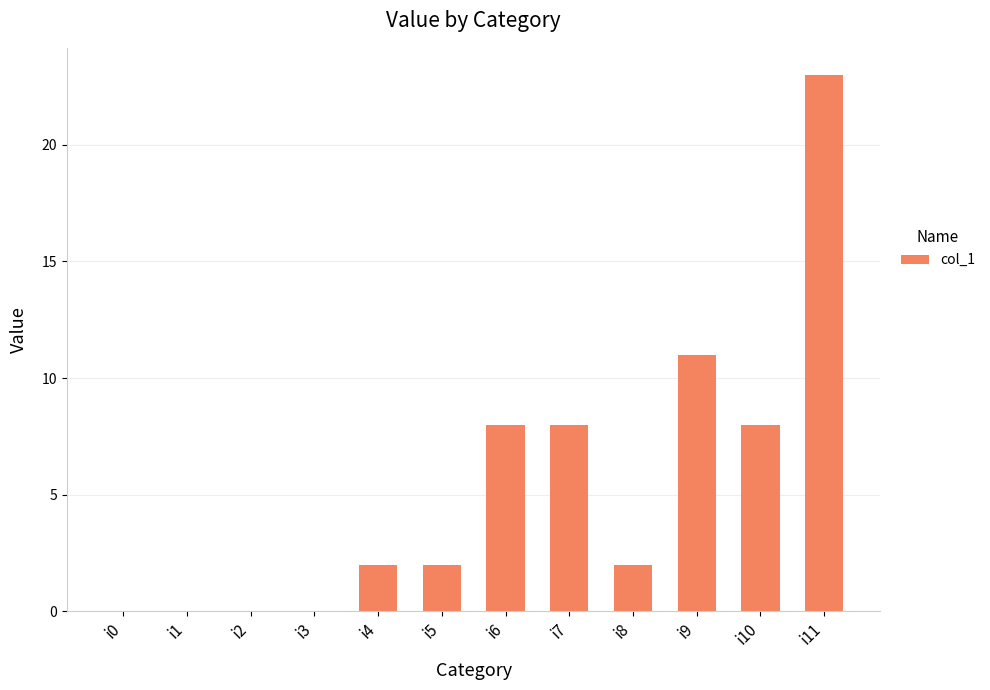

What is the sum of all values?

64